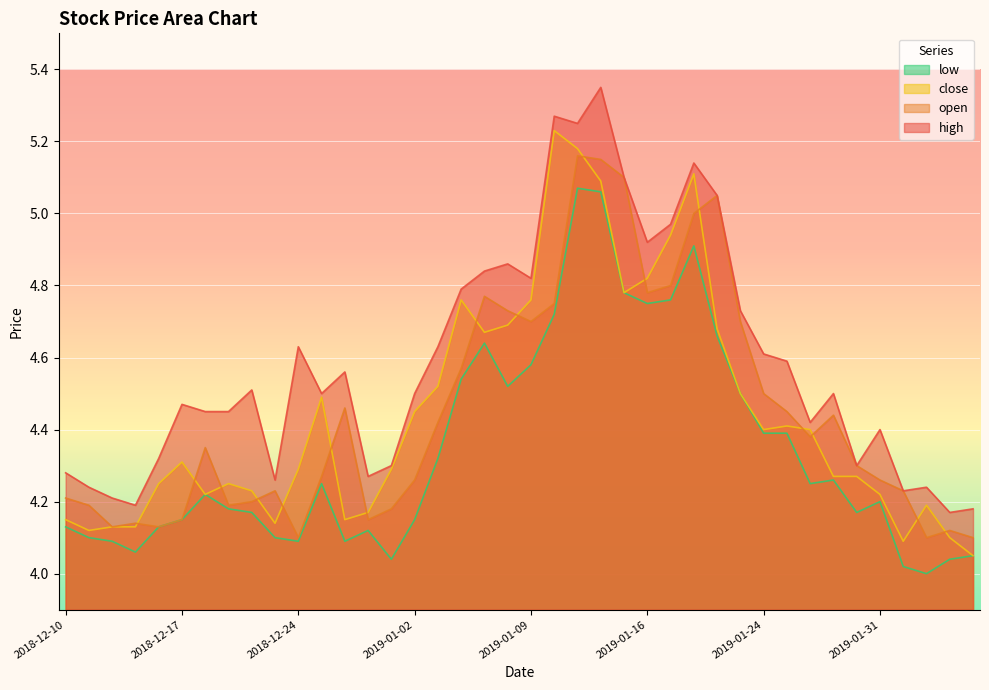

The value of high at 2018-12-18 is 4.5. True or false?

True